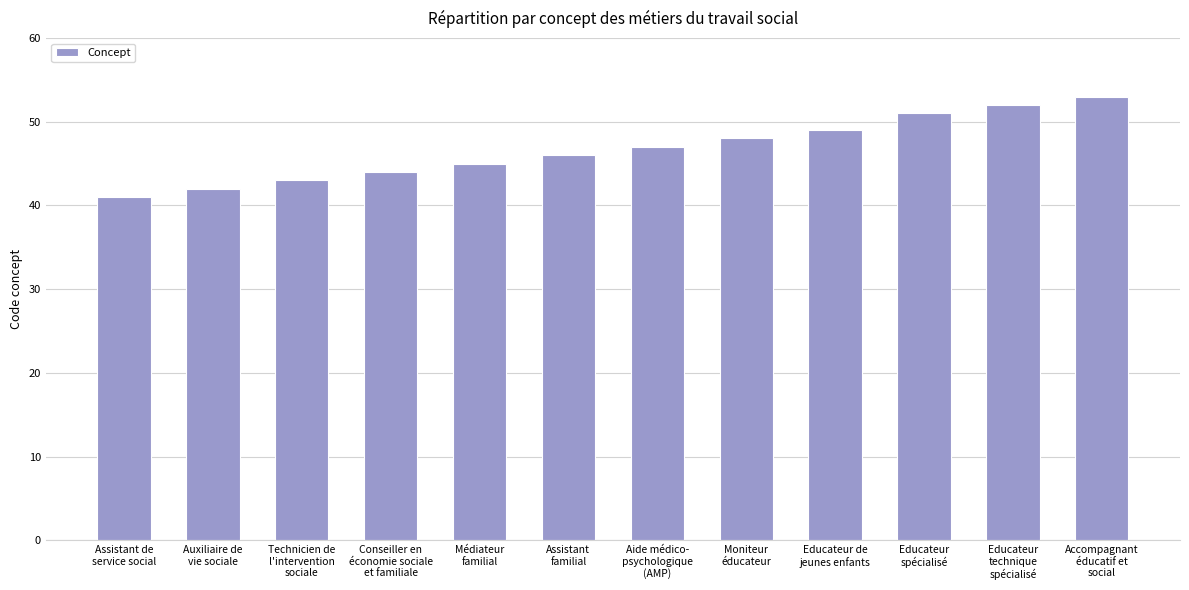

Reading right to left, what are all the values shown in this chart?

Accompagnant
éducatif et
social=53	Educateur
technique
spécialisé=52	Educateur
spécialisé=51	Educateur de
jeunes enfants=49	Moniteur
éducateur=48	Aide médico-
psychologique
(AMP)=47	Assistant
familial=46	Médiateur
familial=45	Conseiller en
économie sociale
et familiale=44	Technicien de
l'intervention
sociale=43	Auxiliaire de
vie sociale=42	Assistant de
service social=41